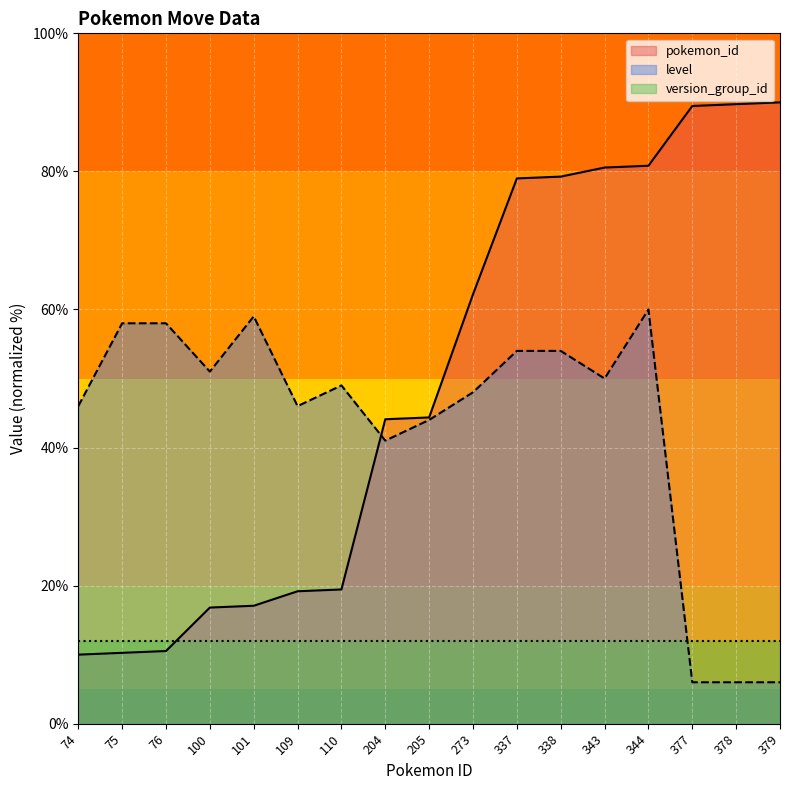

Is it true that level equals 6.0 at 379?

True